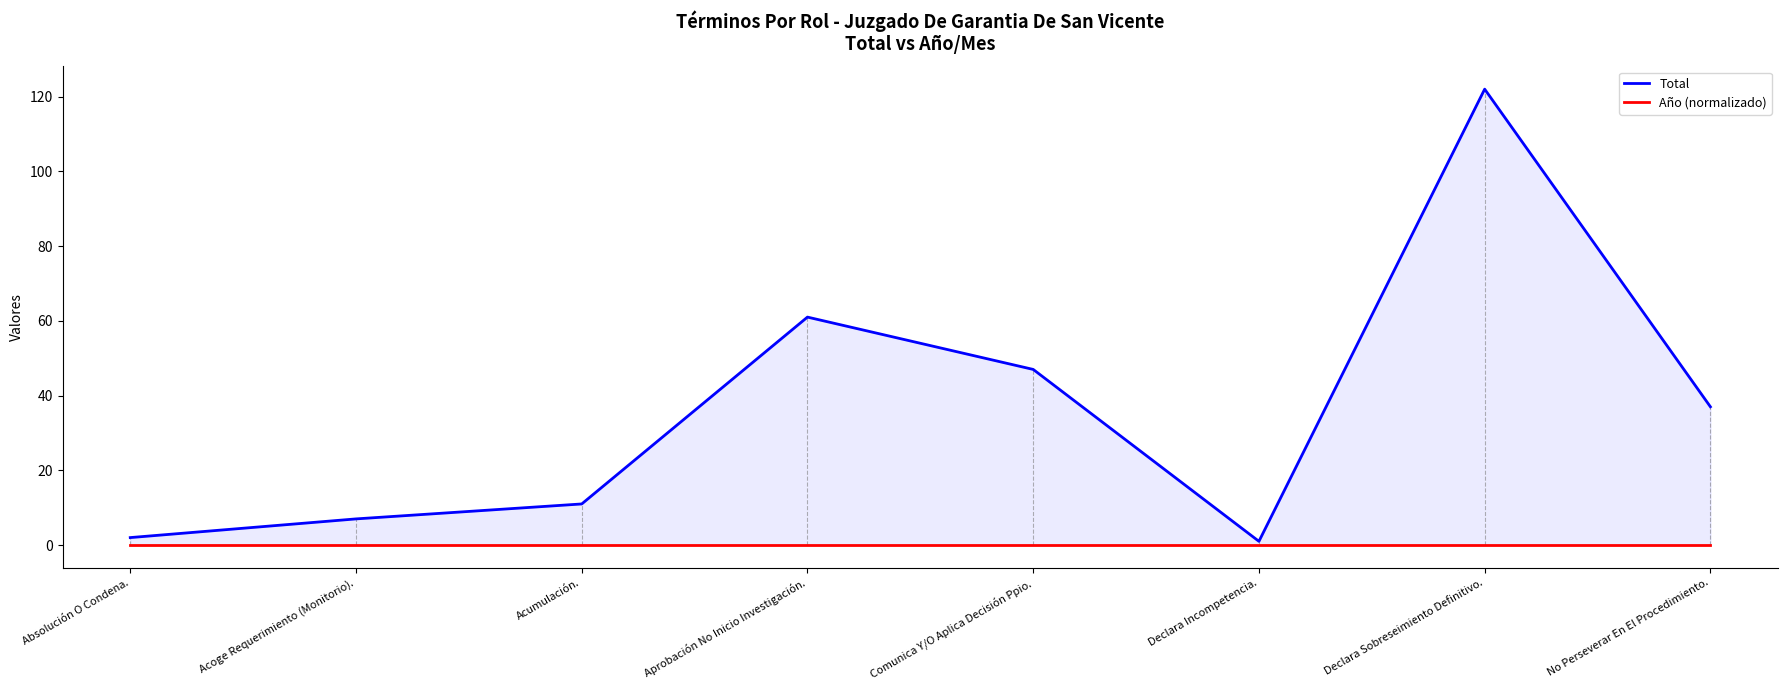

List the labels in order of Año (normalizado) value, smallest first.

Absolución O Condena., Acoge Requerimiento (Monitorio)., Acumulación., Aprobación No Inicio Investigación., Comunica Y/O Aplica Decisión Ppio., Declara Incompetencia., Declara Sobreseimiento Definitivo., No Perseverar En El Procedimiento.